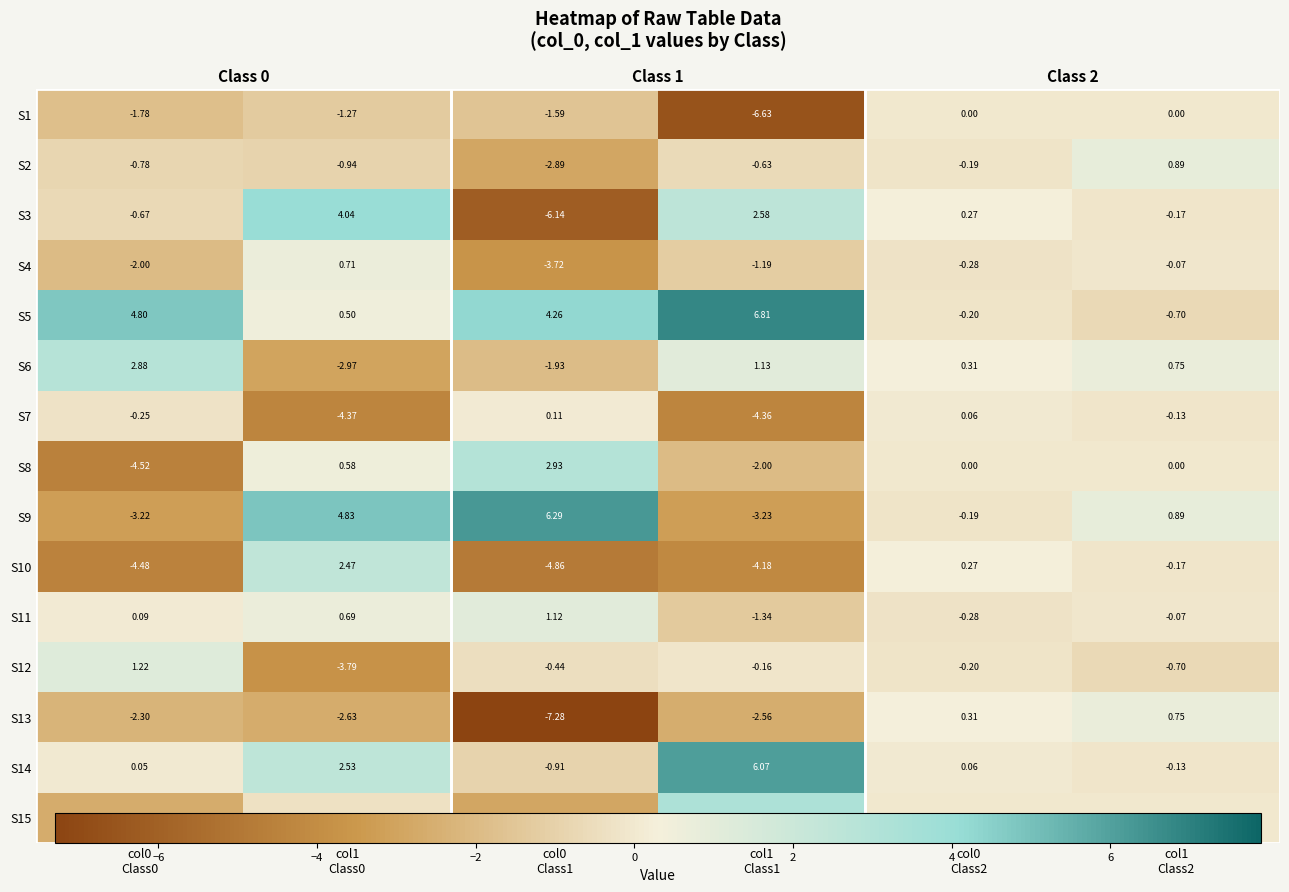

Which category has the lowest value across all series?

col0
Class1